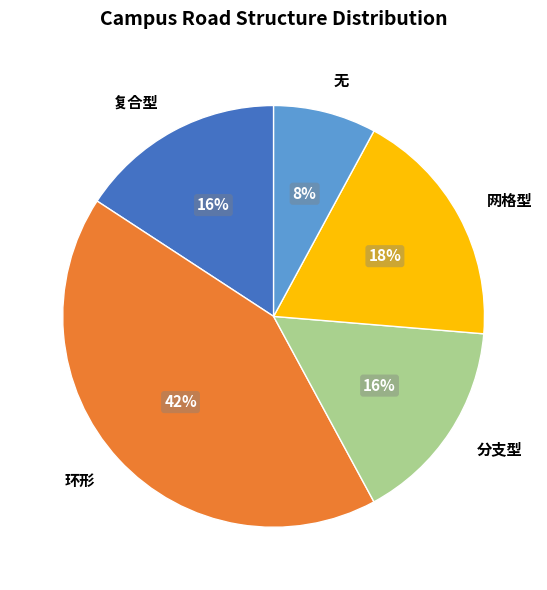

To the nearest percent, what portion does 分支型 represent?

16%